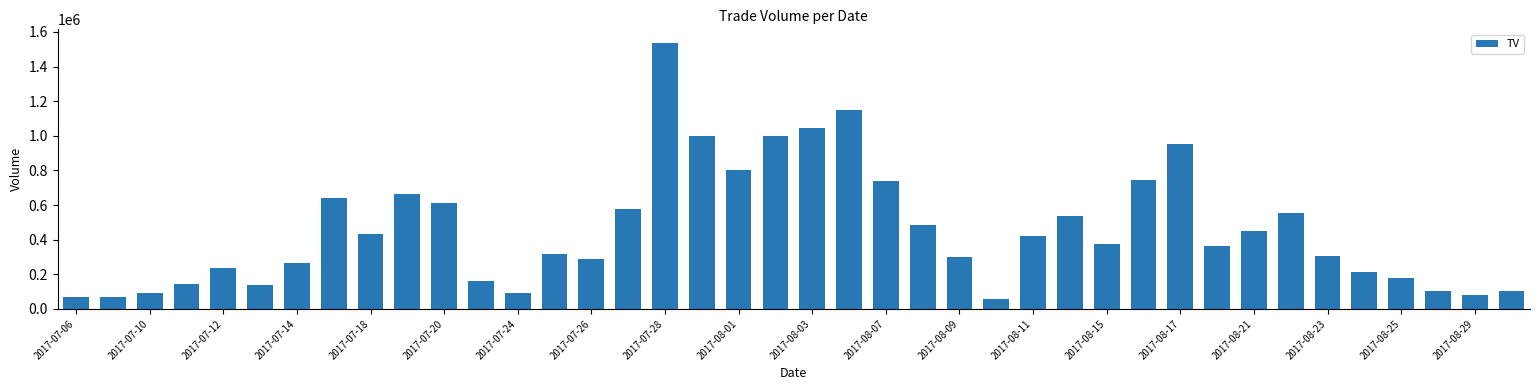

What is the difference between the second highest and second lowest values?

1077000